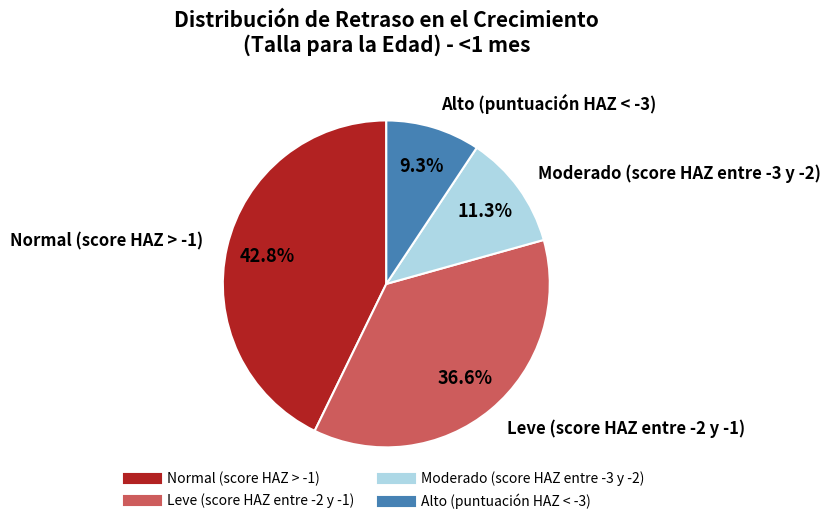

What is the total percentage of Leve (score HAZ entre -2 y -1) and Moderado (score HAZ entre -3 y -2)?

47.9%